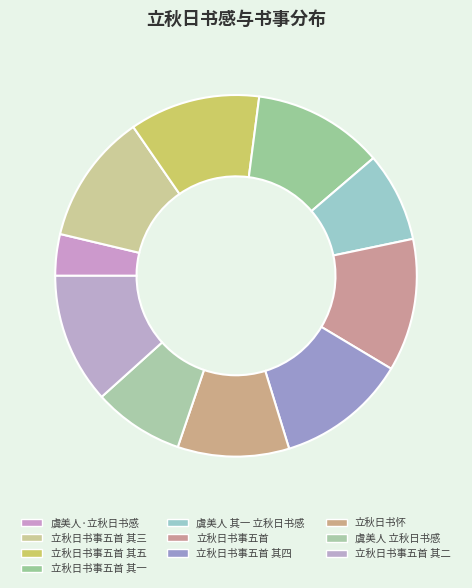

Approximately how many times larger is the value at 立秋日书事五首 compared to 立秋日书事五首 其二?

1.0